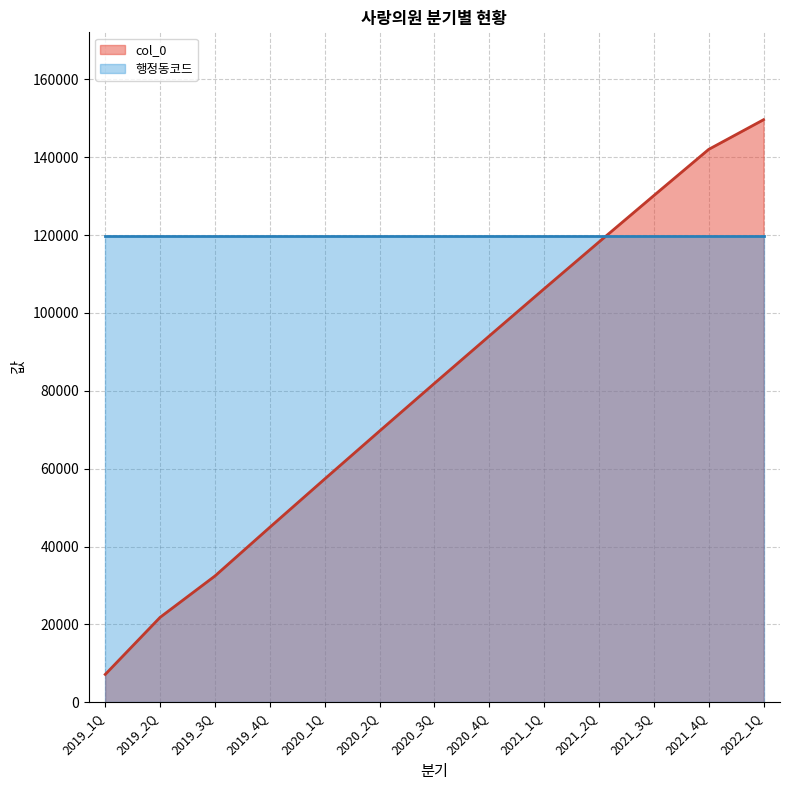

What is the ratio of the value at 2021_2Q to the value at 2021_1Q?

1.1